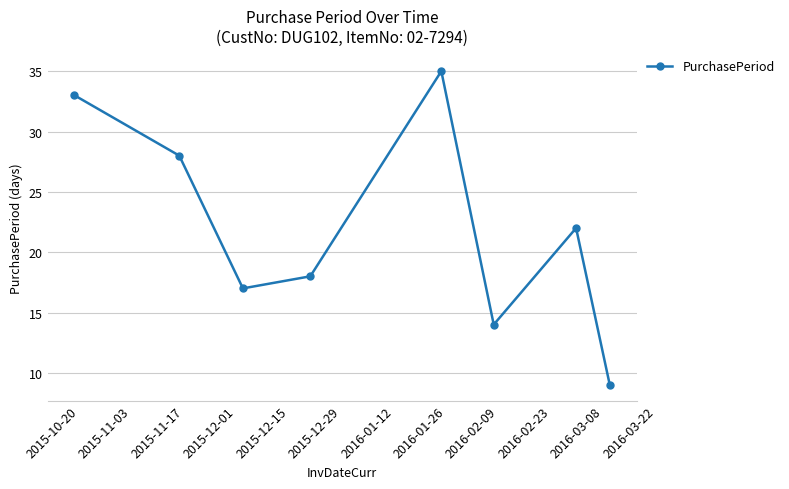

Reading left to right, list all the values displayed in this chart.

33	28	17	18	35	14	22	9